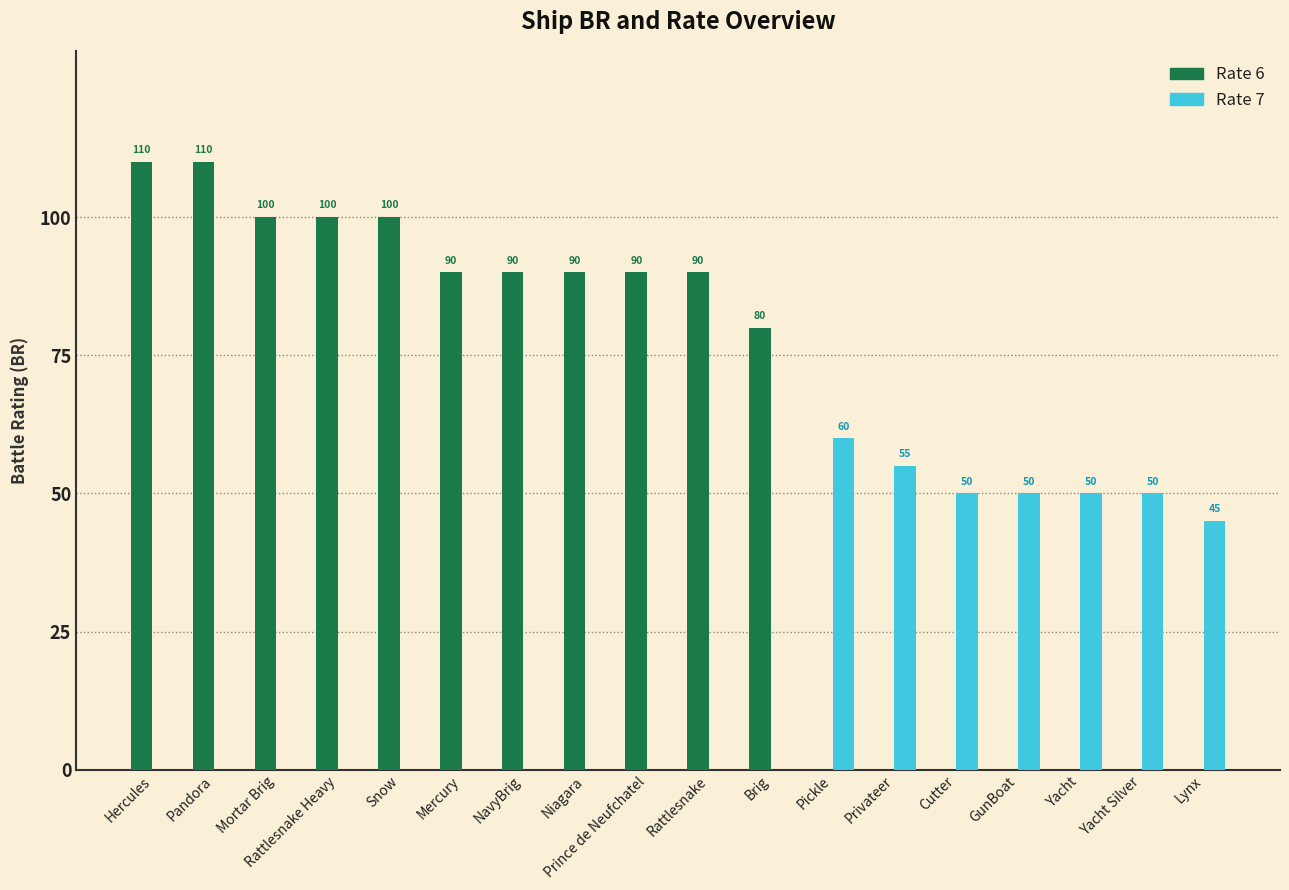

What is the sum of the Rate 7 values at Prince de Neufchatel and Yacht Silver?

50